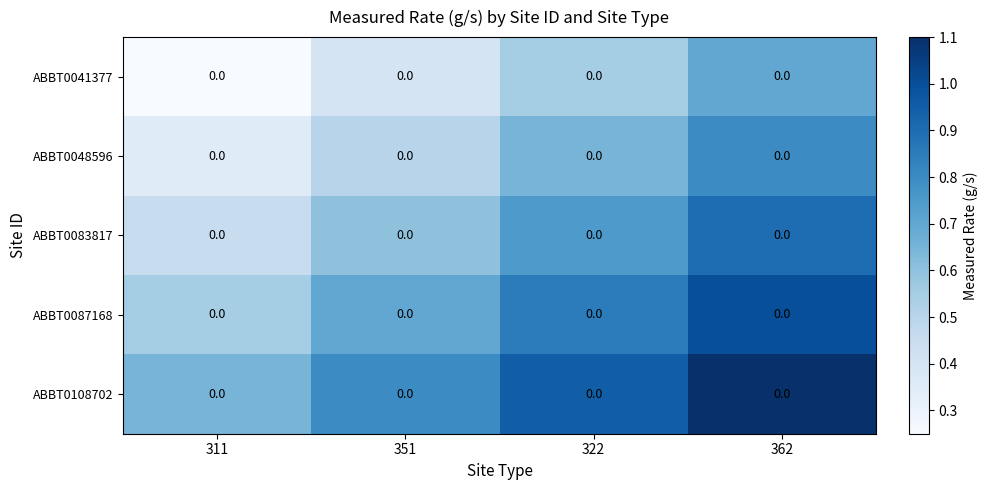

What is the difference between the second highest and minimum values in the ABBT0041377 series?

0.3